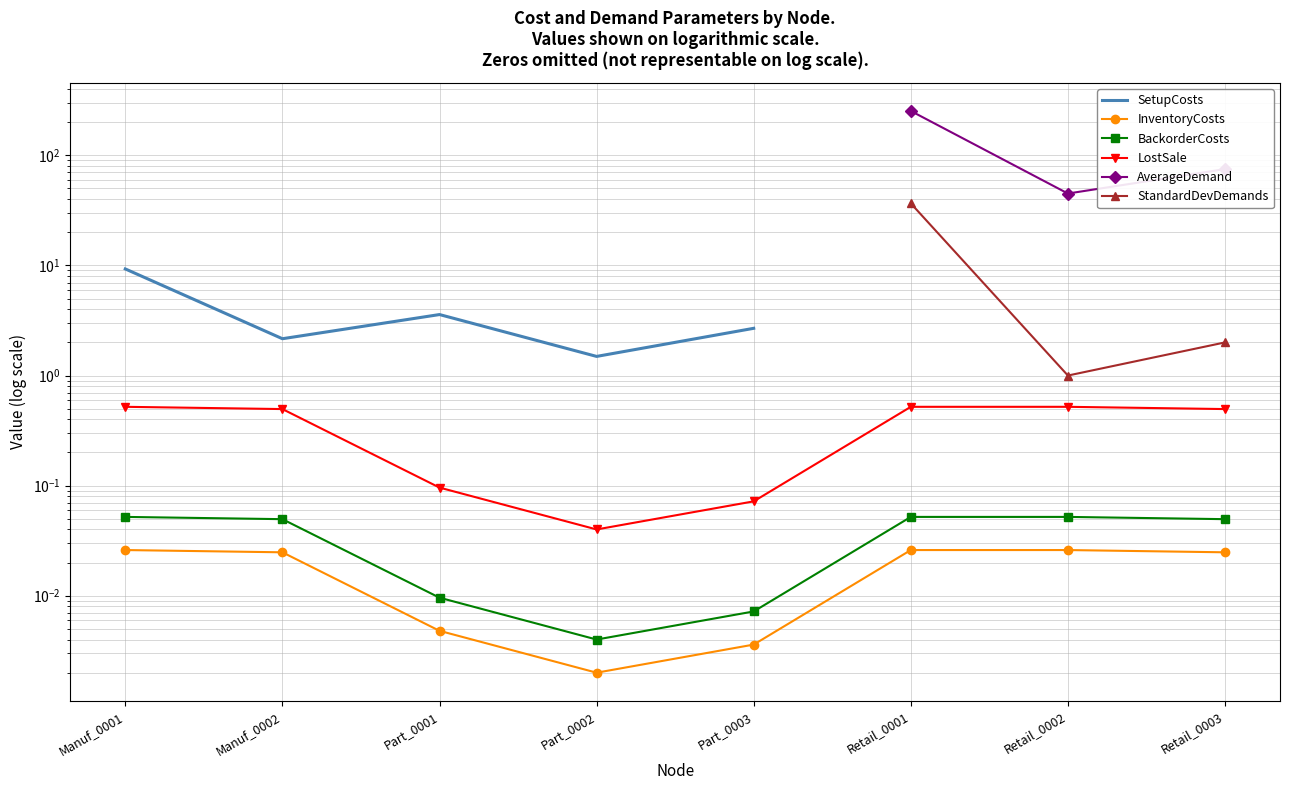

Count the number of data series in this chart.

6